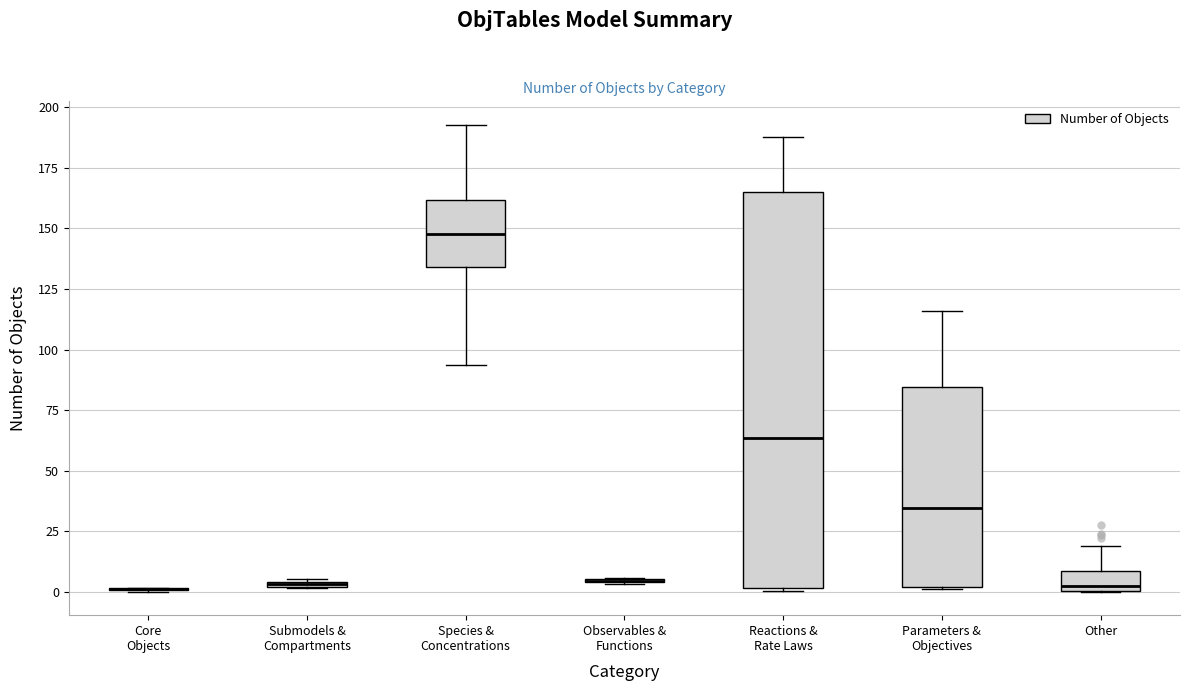

Where does the median line of the box for Other sit on the y-axis? The values are not printed on the chart, so give them approximately, as read against the axis.

5